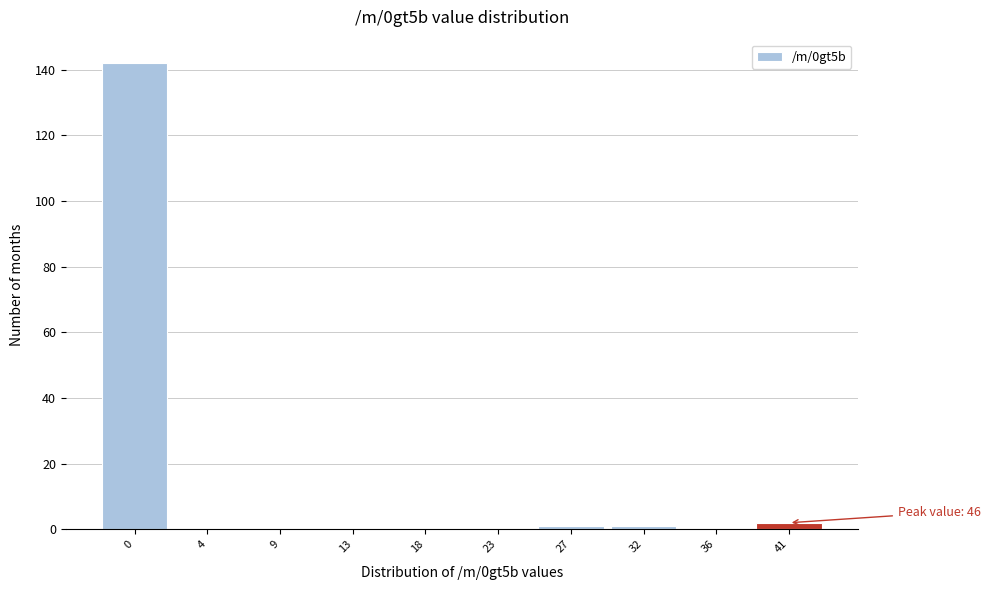

Reading right to left, what are all the values shown in this chart?

41=2	36=0	32=1	27=1	23=0	18=0	13=0	9=0	4=0	0=142